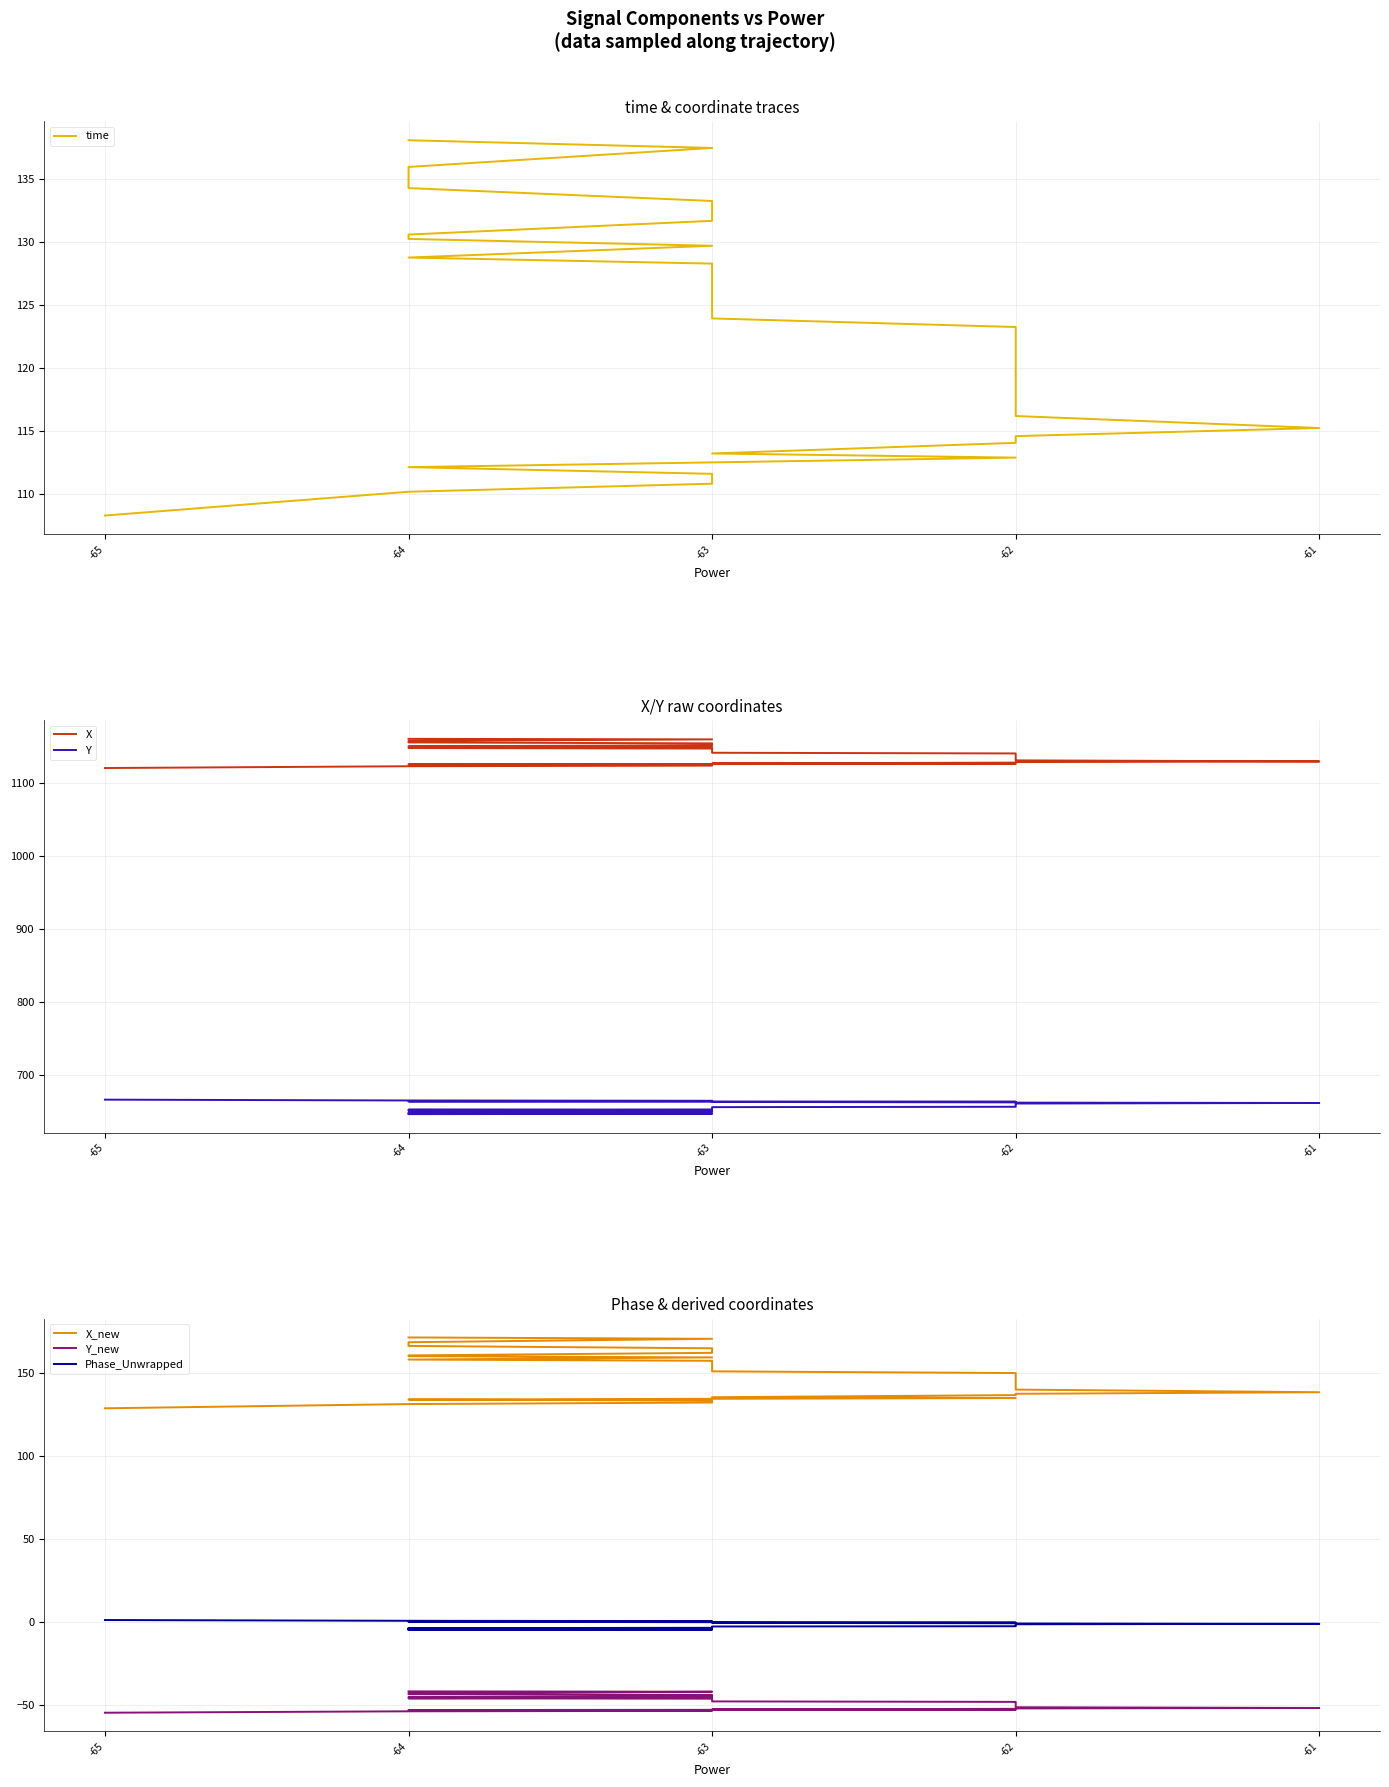

Which series has the widest spread of values?

X_new